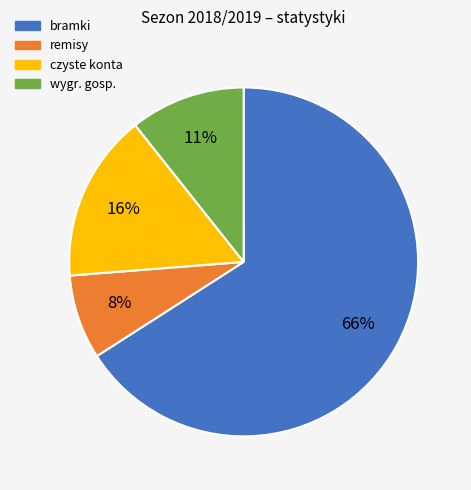

Is the sum of czyste konta and bramki greater than half?

Yes